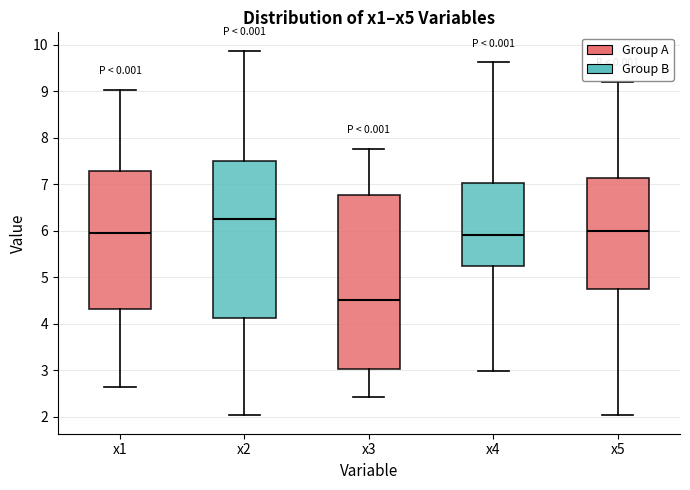

Where does the upper whisker of the box for x1 end on the y-axis? The values are not printed on the chart, so give them approximately, as read against the axis.

9.0